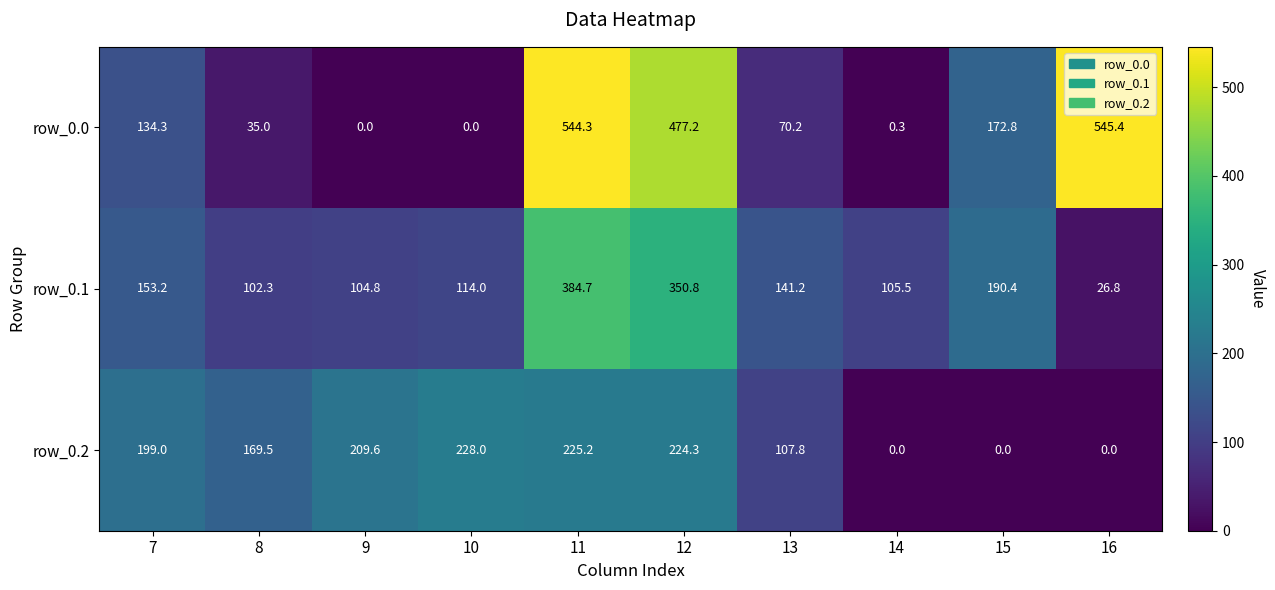

Reading left to right, transcribe all the data shown in this chart.

row_0.0: 134.3	35.0	0.0	0.0	544.3	477.2	70.2	0.3	172.8	545.4
row_0.1: 153.2	102.3	104.8	114.0	384.7	350.8	141.2	105.5	190.4	26.8
row_0.2: 199.0	169.5	209.6	228.0	225.2	224.3	107.8	0.0	0.0	0.0